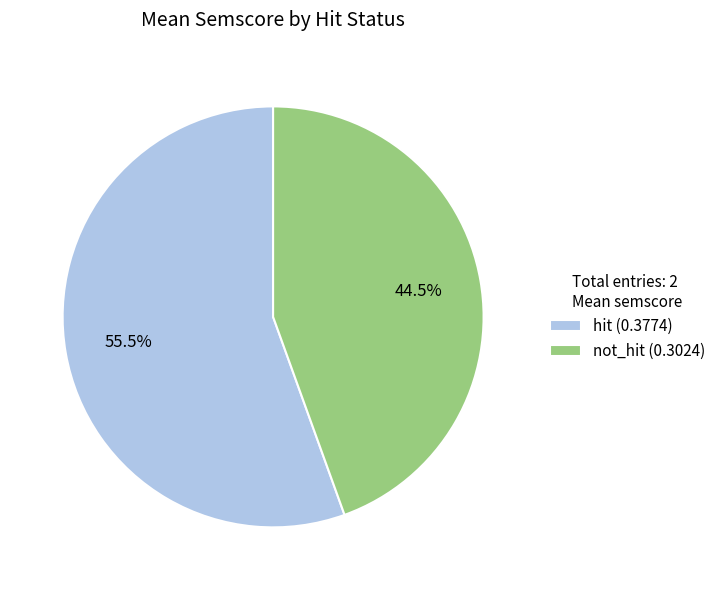

How much of the chart is everything except not_hit?

55.5%